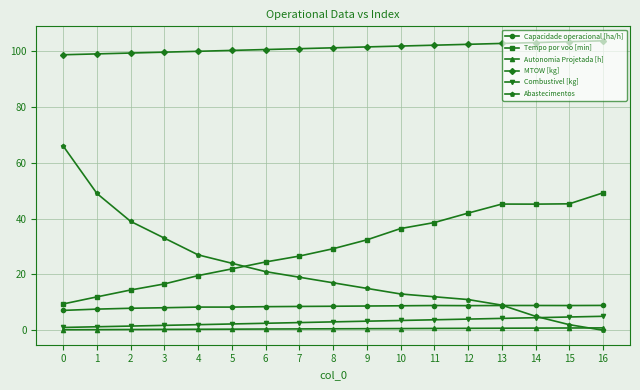

What is the minimum value for Capacidade operacional [ha/h]?

7.1